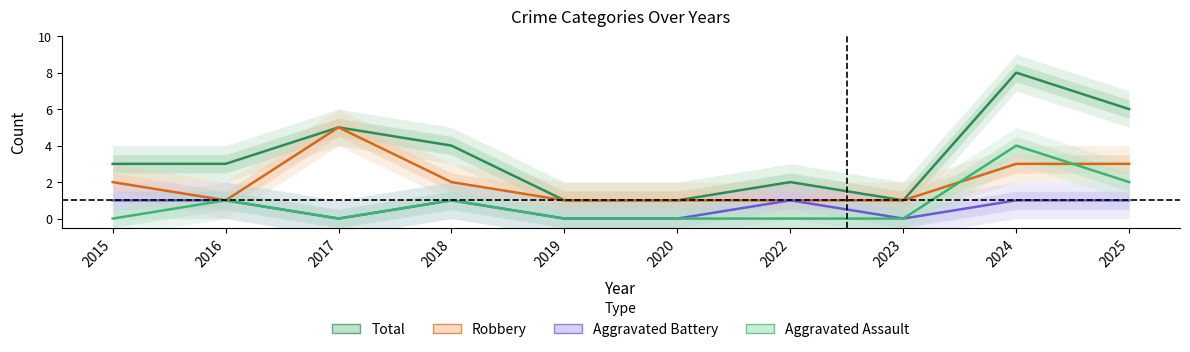

Is the value of Total at 2017 greater than the value of Robbery at 2022?

Yes